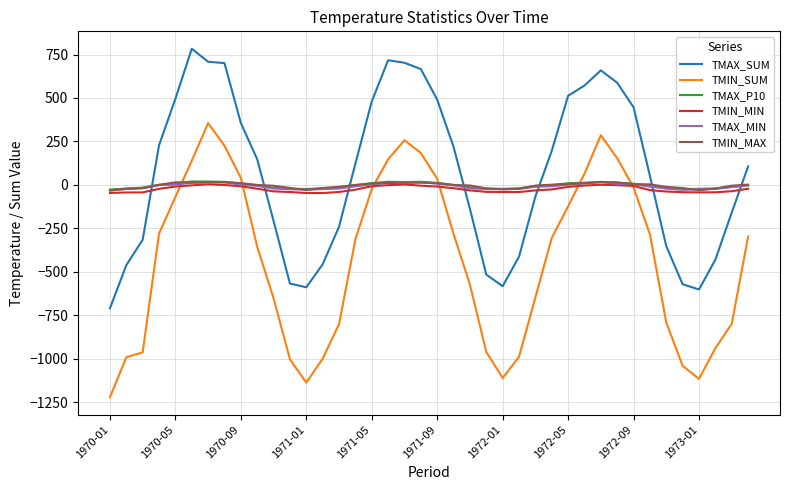

What is the smallest value displayed?

-1221.5